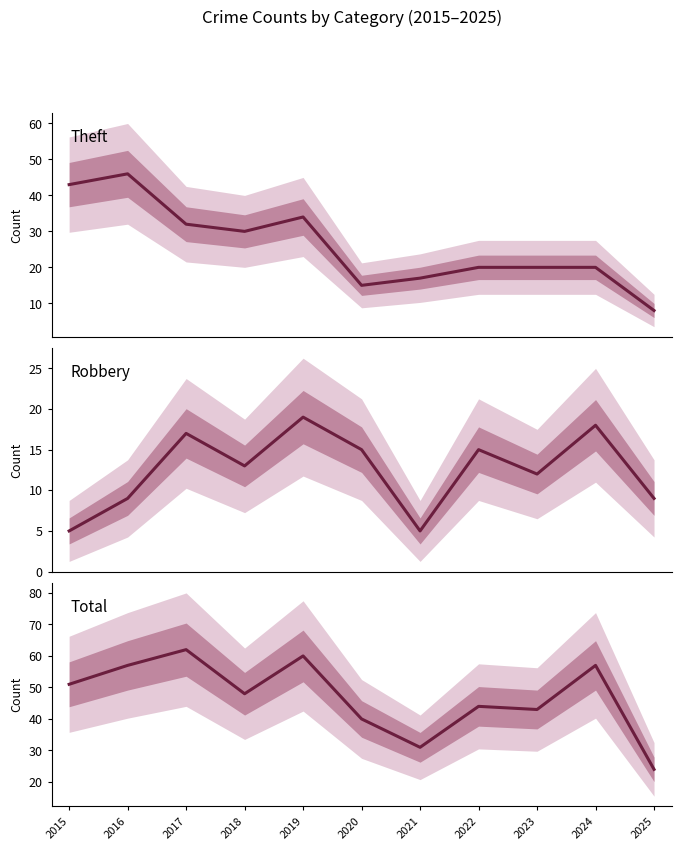

The Robbery series shows 10 at 2019. True or false?

False